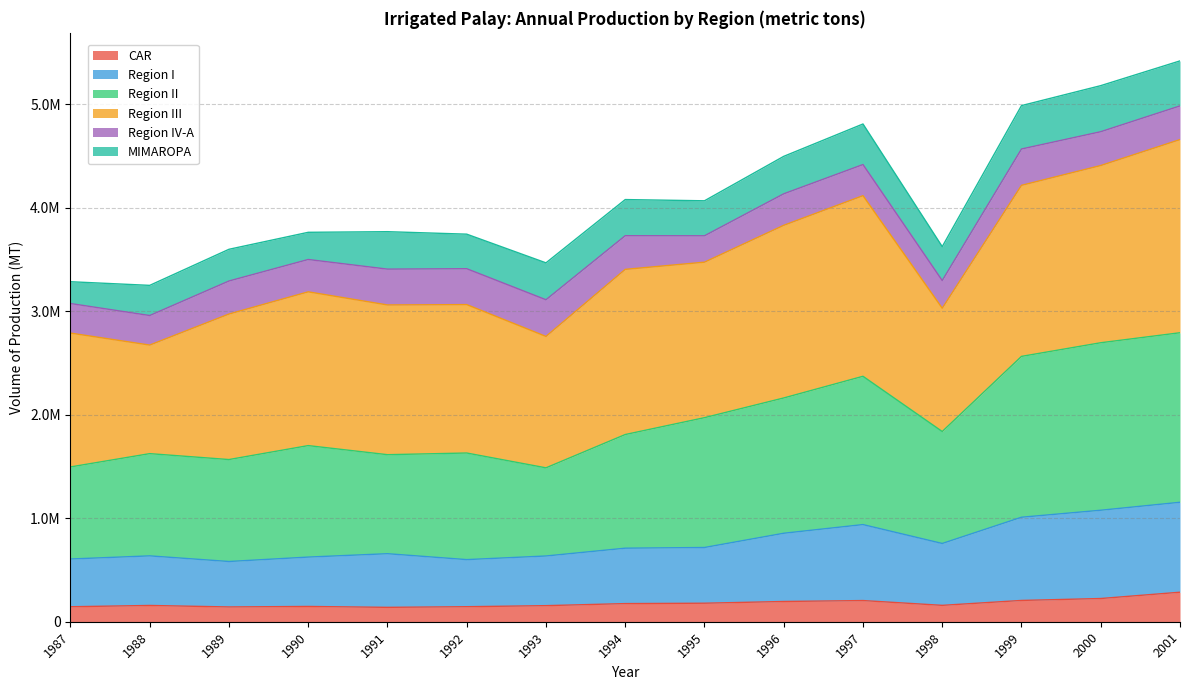

Does the chart have visible grid lines?

Yes